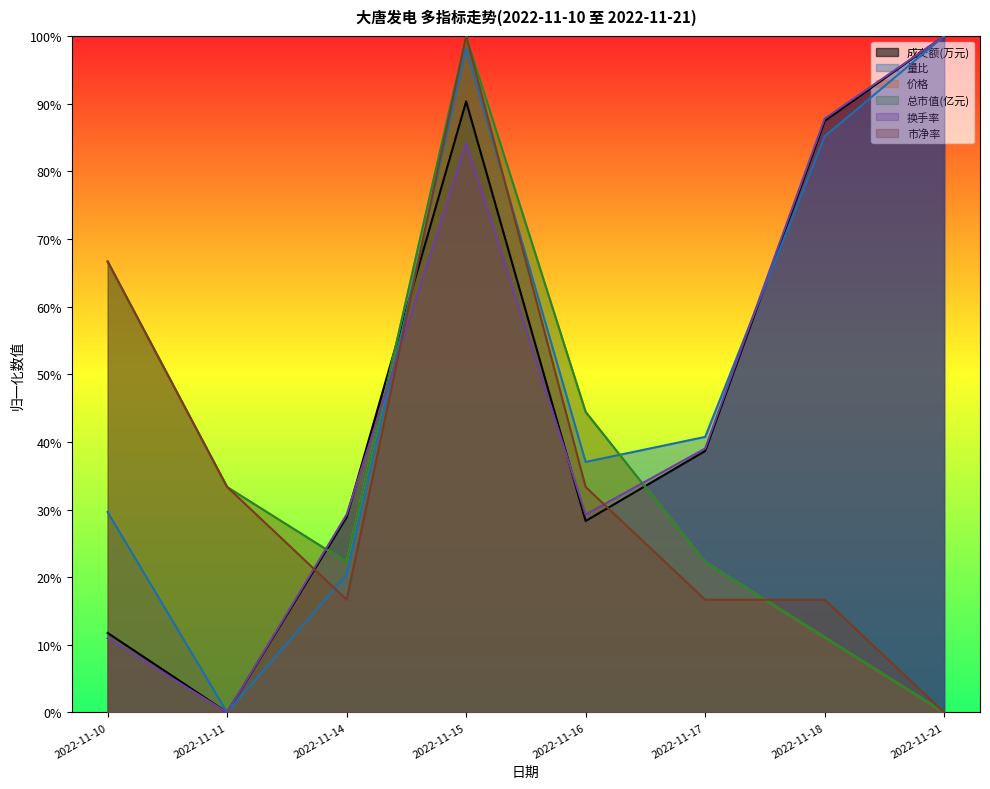

Which label corresponds to the smallest value in the chart?

2022-11-11